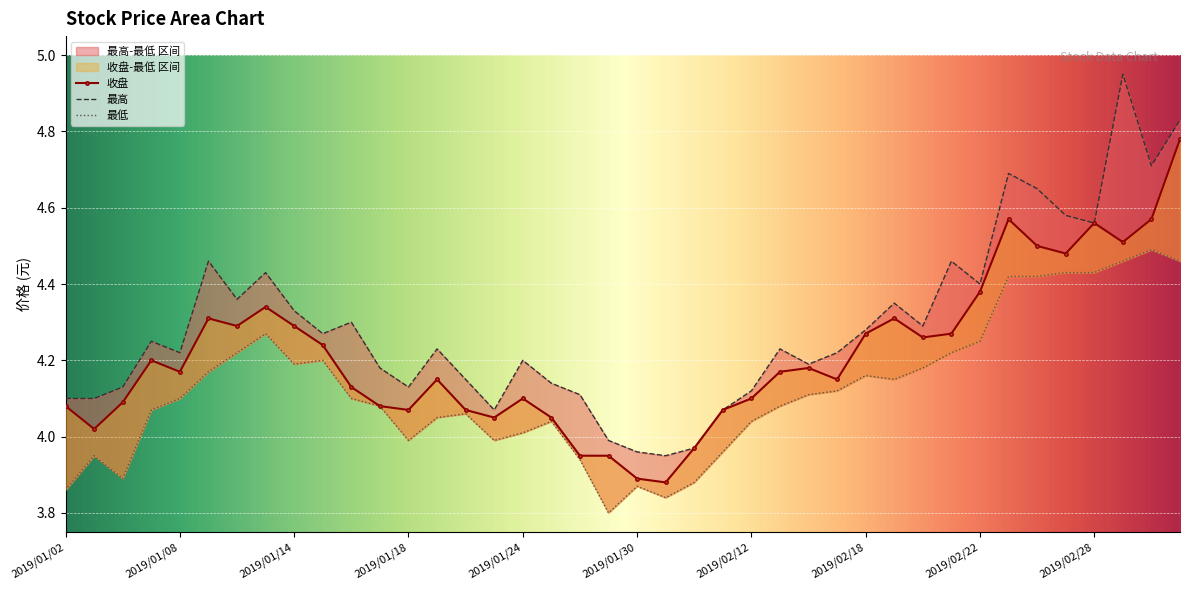

At which category does 最低 reach its first local peak?

2019/01/03